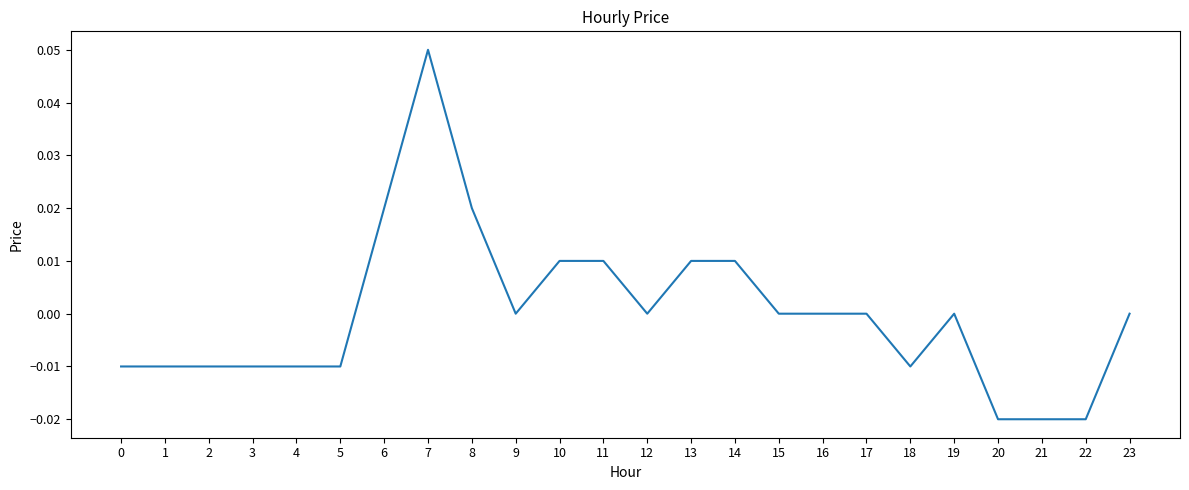

Which label corresponds to the largest value in the chart?

7